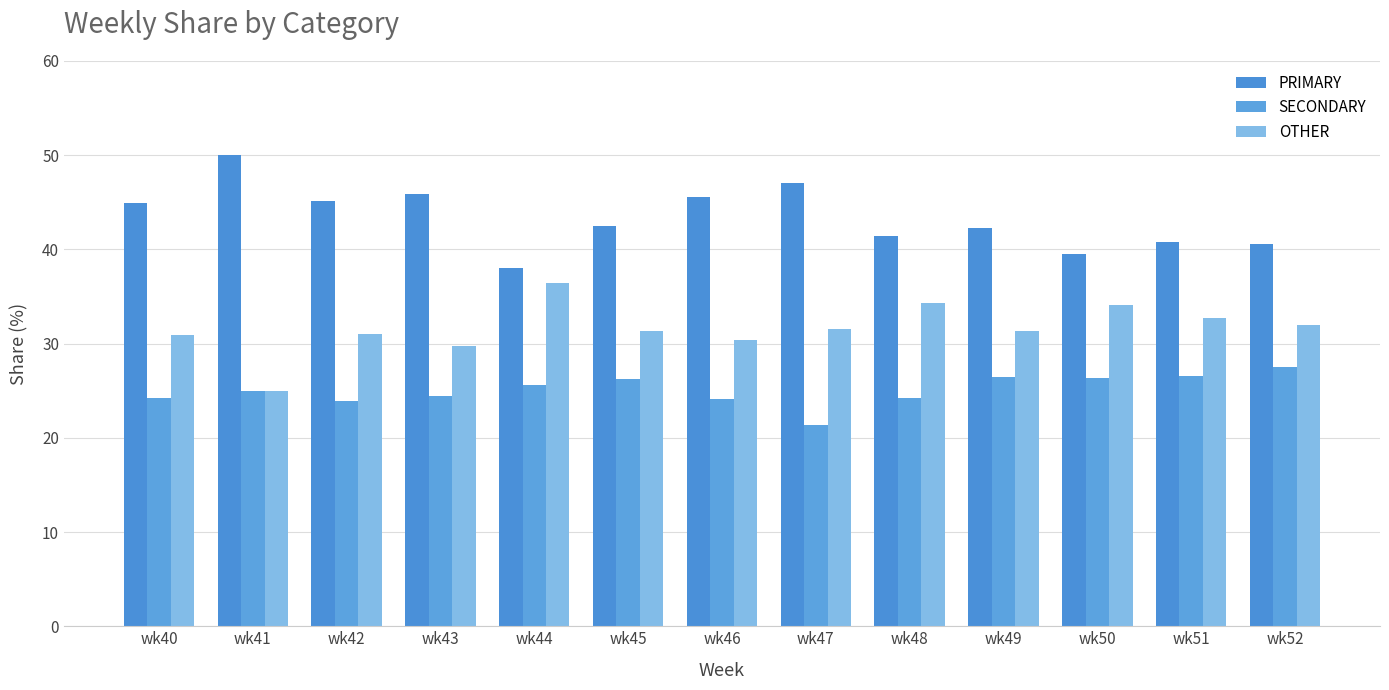

What is the difference between the SECONDARY values at wk51 and wk52?

1.0